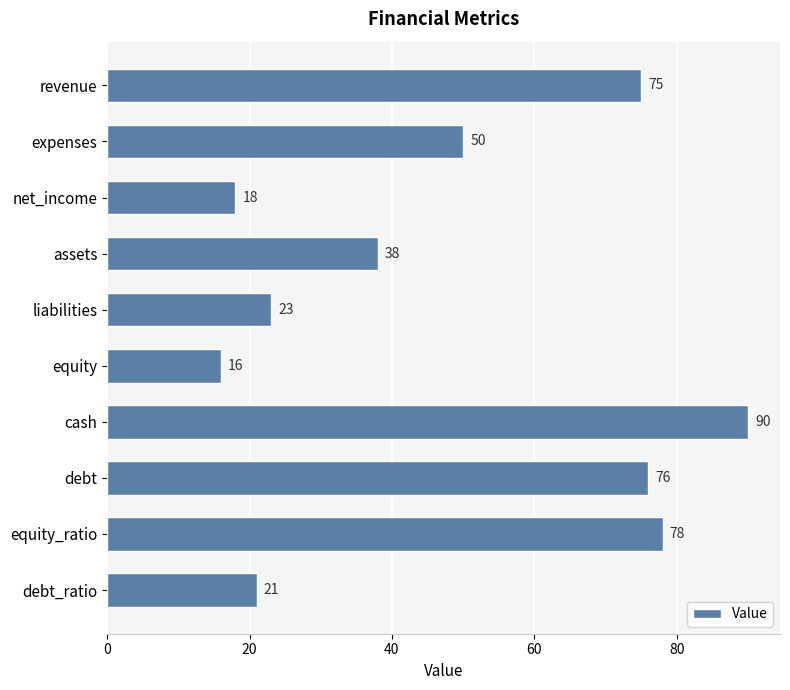

Is it true that the value at equity_ratio is 78?

True